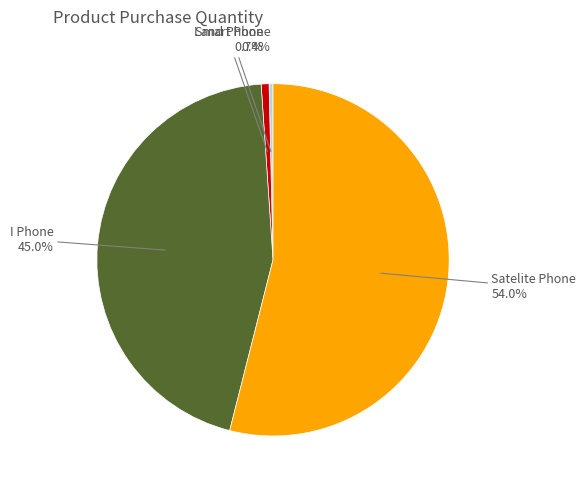

To the nearest percent, what is the average slice percentage?

25%